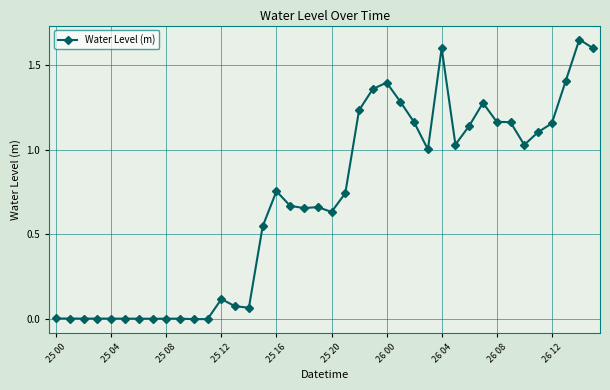

What is the sum of all values?

27.7